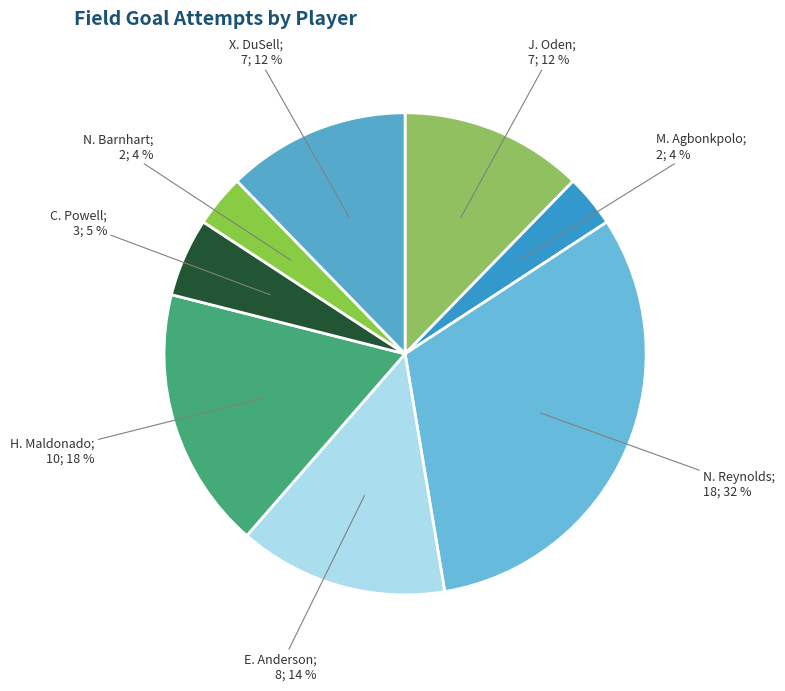

What is the smallest slice in the pie chart?

M. Agbonkpolo